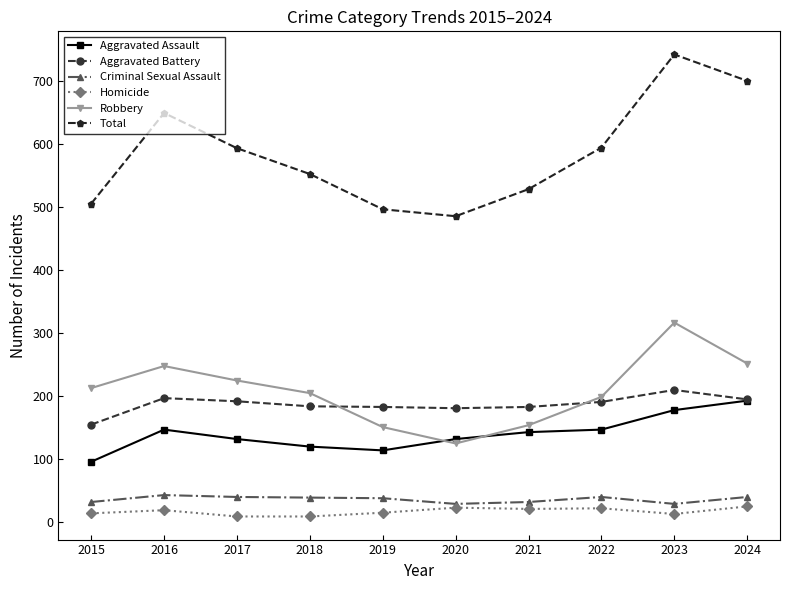

What is the difference between the Homicide values at 2015 and 2021?

7